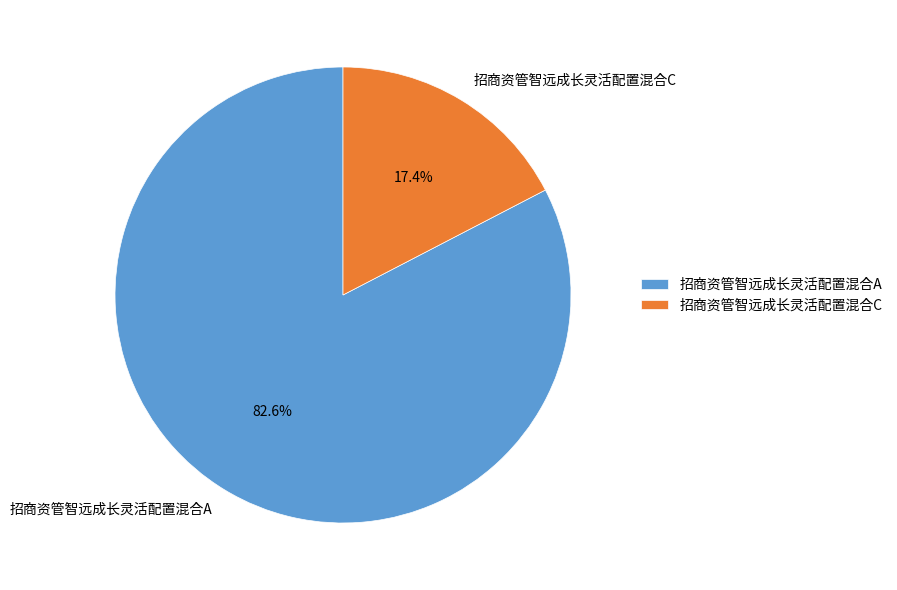

How many slices are in this pie chart?

2